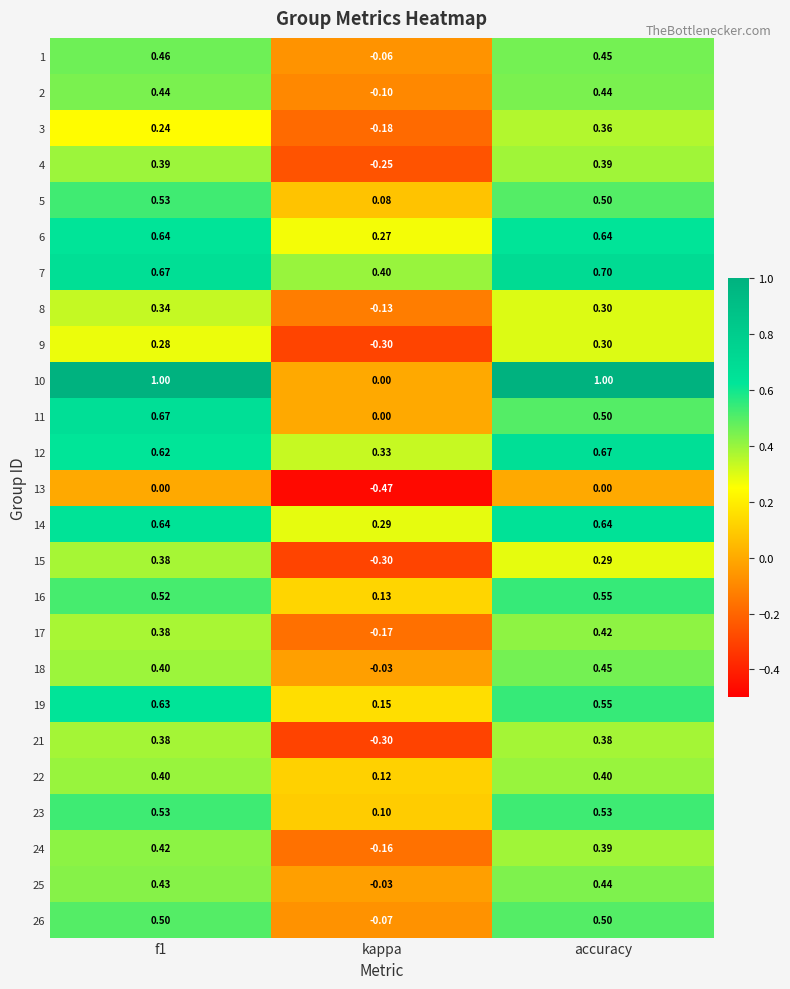

Where is 6 nearest to the value 0?

kappa